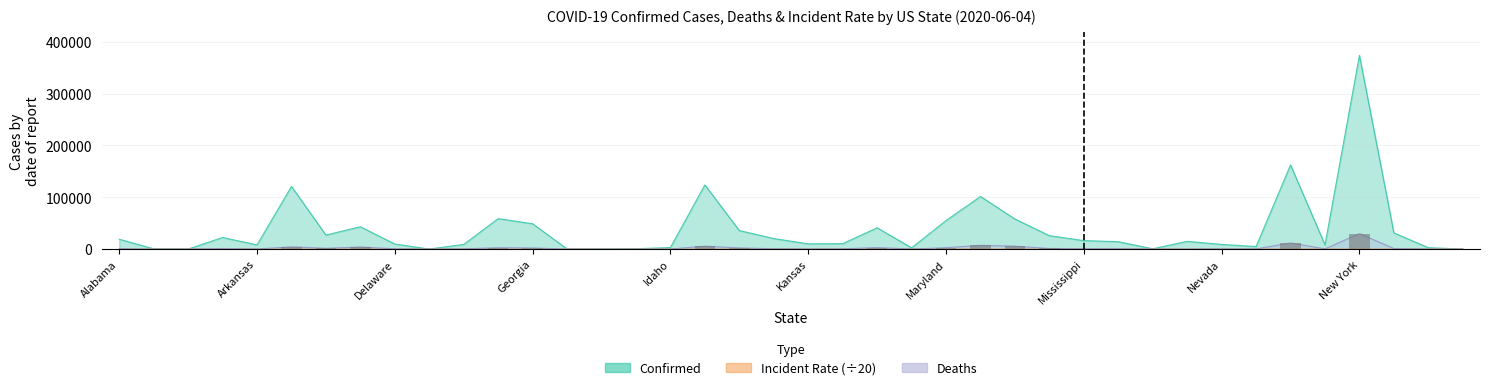

Between Nebraska and Montana, which is larger?

Nebraska